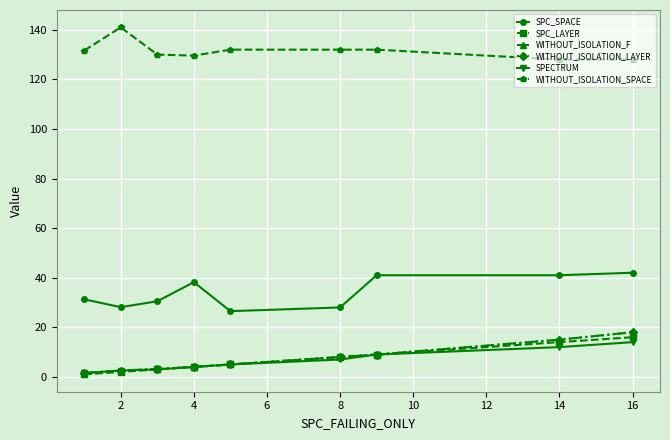

Does the chart have visible grid lines?

Yes